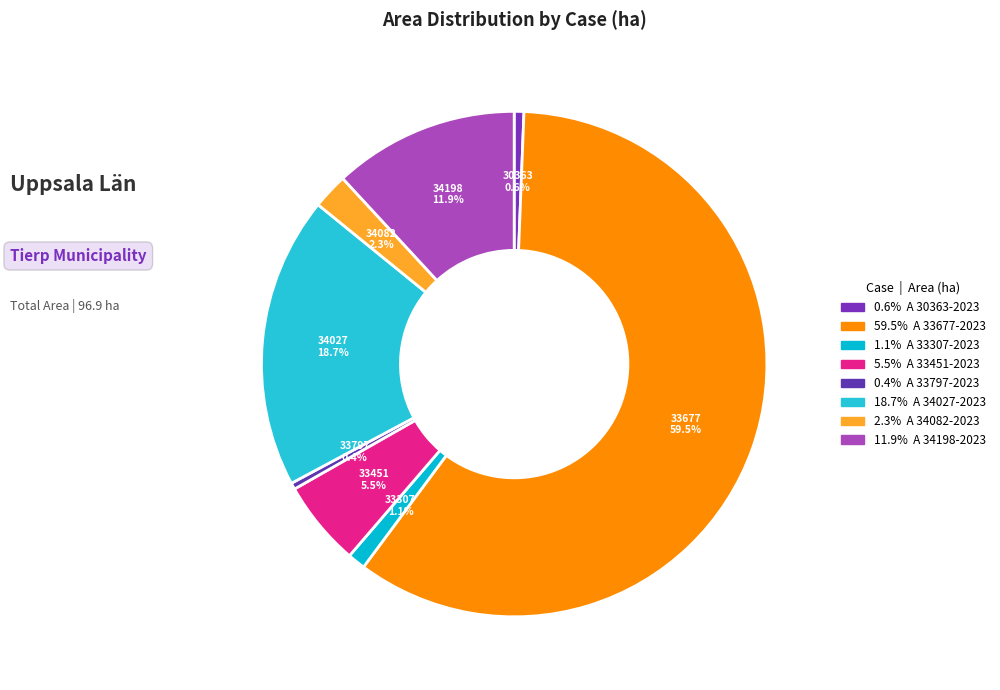

Count the number of slices in the pie.

8